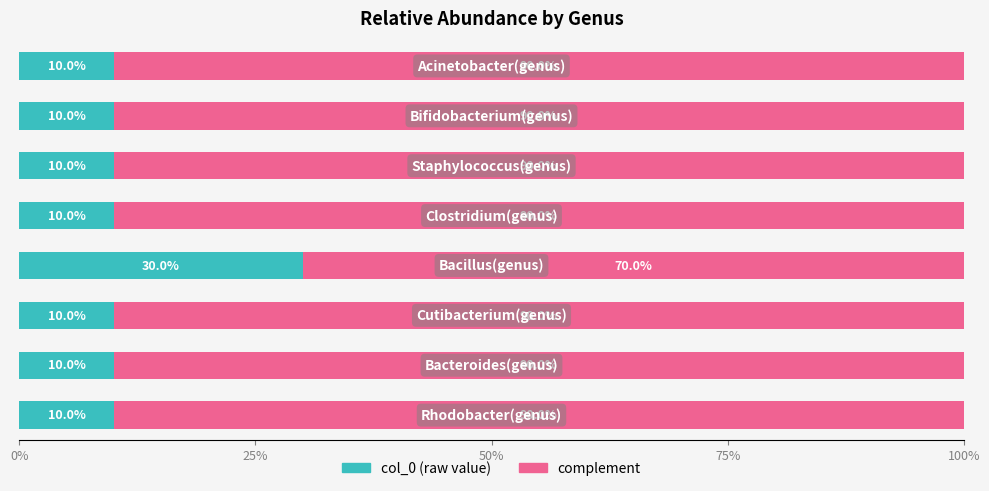

How many series are shown in this chart?

2